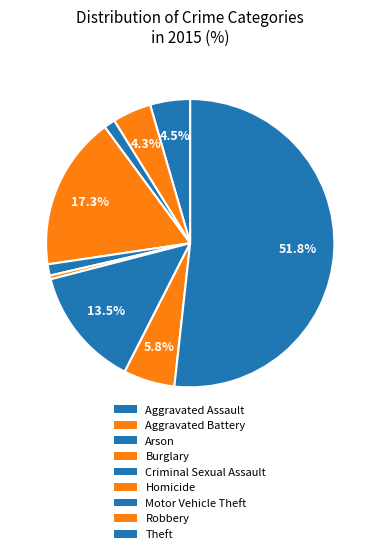

Is Theft the majority of the pie?

Yes